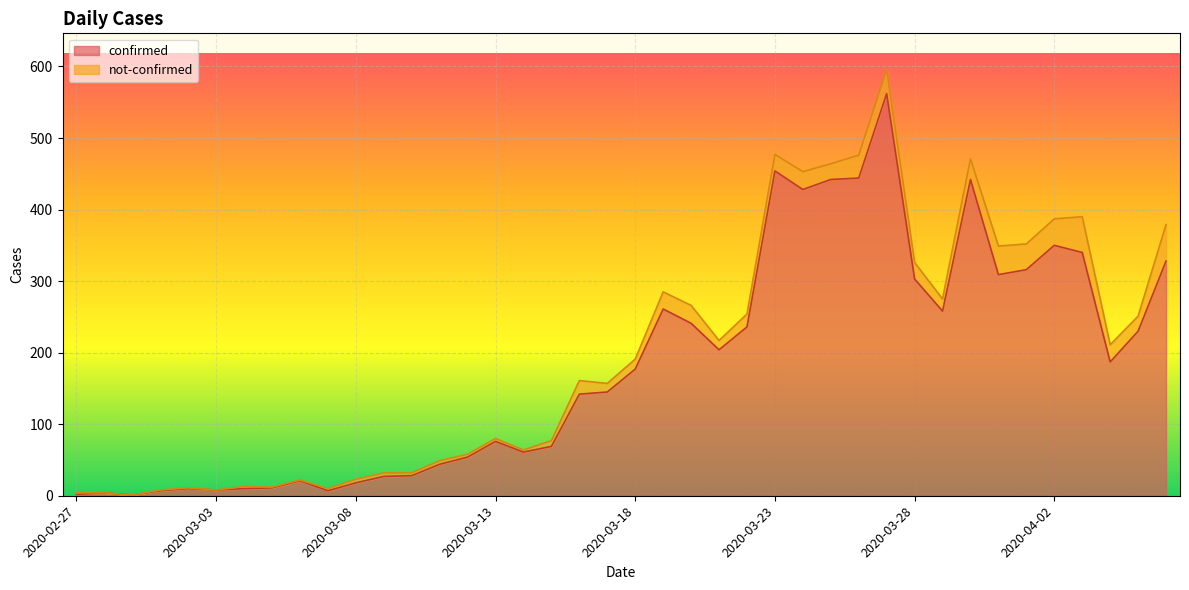

Reading left to right, list all the values displayed in this chart.

2	4	1	7	10	8	10	11	21	7	18	27	28	44	54	76	61	69	142	145	177	261	241	204	236	454	428	442	444	562	303	258	442	309	316	350	340	187	230	328